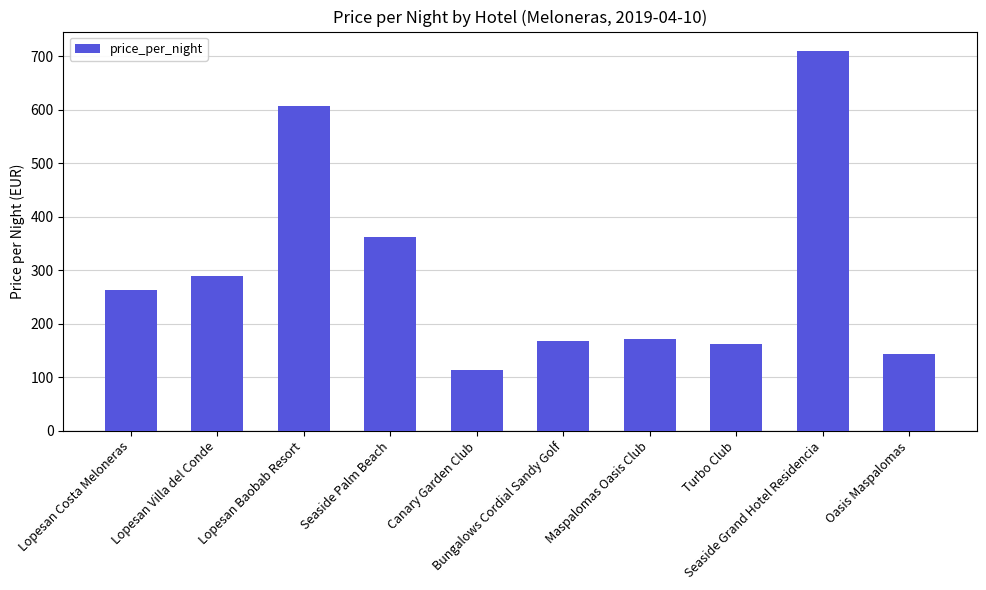

What is the sum of the values at Seaside Palm Beach and Lopesan Villa del Conde?

652